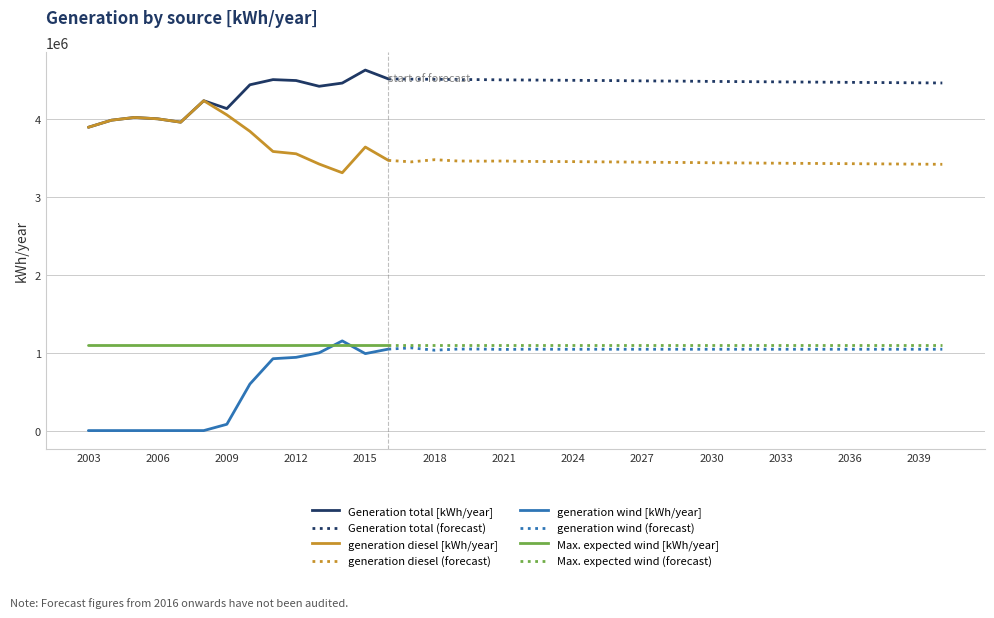

Reading right to left, extract all data points from this chart.

Generation total [kWh/year]: 4456000.0	4458000.0	4460000.0	4462000.0	4464000.0	4466000.0	4468000.0	4470000.0	4472000.0	4474000.0	4476000.0	4479000.0	4481000.0	4483000.0	4486000.0	4488000.0	4490000.0	4492000.0	4494000.0	4496000.0	4499000.0	4501000.0	4503000.0	4505000.0	4508000.0	4621302.0	4454808.0	4413628.0	4487265.0	4499129.0	4432900.0	4127697.0	4228582.0	3953560.0	3996600.0	4014080.0	3978880.0	3887960.0
generation diesel [kWh/year]: 3413357.3	3415357.3	3417357.5	3419357.0	3421357.5	3423358.1	3425355.4	3427358.9	3429360.0	3431347.3	3433369.5	3436363.1	3438309.2	3440436.2	3443344.1	3445147.3	3447817.2	3449067.9	3450556.8	3455826.8	3453819.9	3456023.6	3472637.0	3444799.2	3463634.7	3634779.0	3305094.0	3416769.0	3548379.0	3577762.0	3836128.0	4047000.0	4228582.0	3953560.0	3996600.0	4014080.0	3978880.0	3887960.0
generation wind [kWh/year]: 1042642.7	1042642.7	1042642.5	1042643.0	1042642.5	1042641.9	1042644.6	1042641.1	1042640.0	1042652.7	1042630.5	1042636.8	1042690.8	1042563.8	1042655.9	1042852.7	1042182.8	1042932.1	1043443.2	1040173.2	1045180.1	1044976.4	1030363.0	1060200.8	1044365.3	986523.0	1149714.0	996859.0	938886.0	921367.0	596772.0	80697.0	0.0	0.0	0.0	0.0	0.0	0.0
Maximum expected generation wind [kWh/year]: 1093248.0	1093248.0	1093248.0	1093248.0	1093248.0	1093248.0	1093248.0	1093248.0	1093248.0	1093248.0	1093248.0	1093248.0	1093248.0	1093248.0	1093248.0	1093248.0	1093248.0	1093248.0	1093248.0	1093248.0	1093248.0	1093248.0	1093248.0	1093248.0	1093248.0	1093248.0	1093248.0	1093248.0	1093248.0	1093248.0	1093248.0	1093248.0	1093248.0	1093248.0	1093248.0	1093248.0	1093248.0	1093248.0